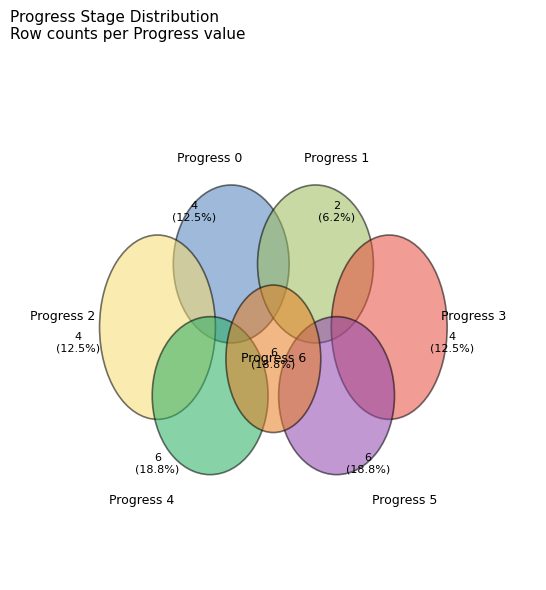

Does 4 represent more than half of the total?

No